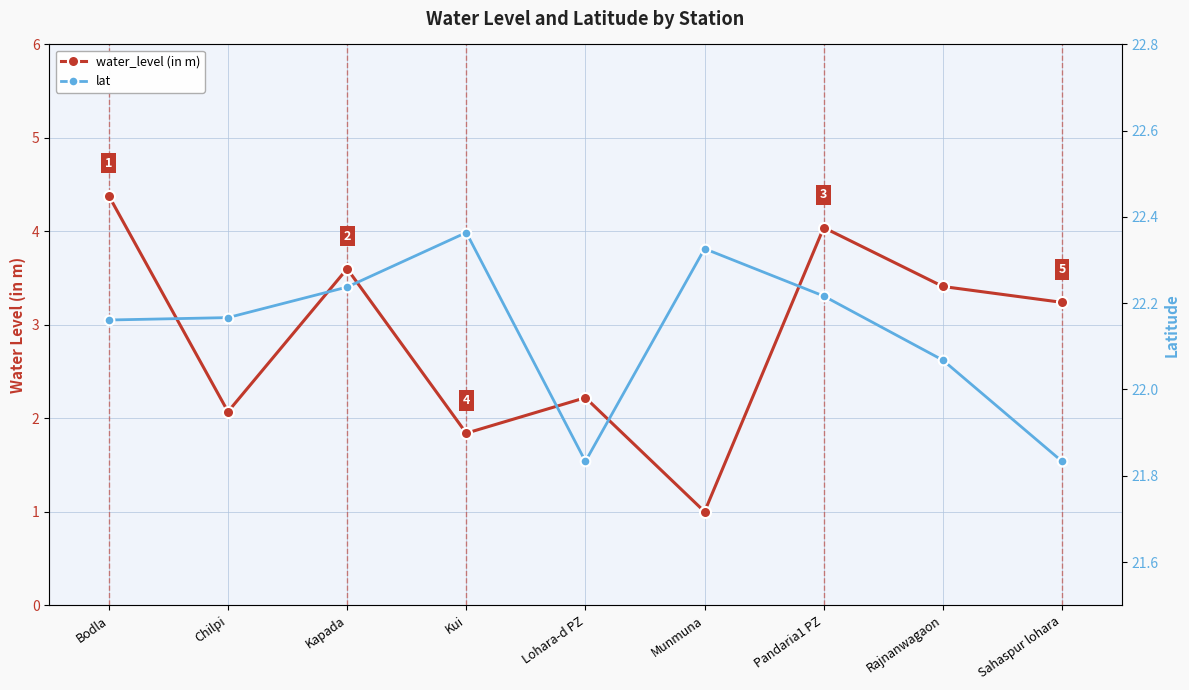

What is the total value across all series at Kui?

24.2